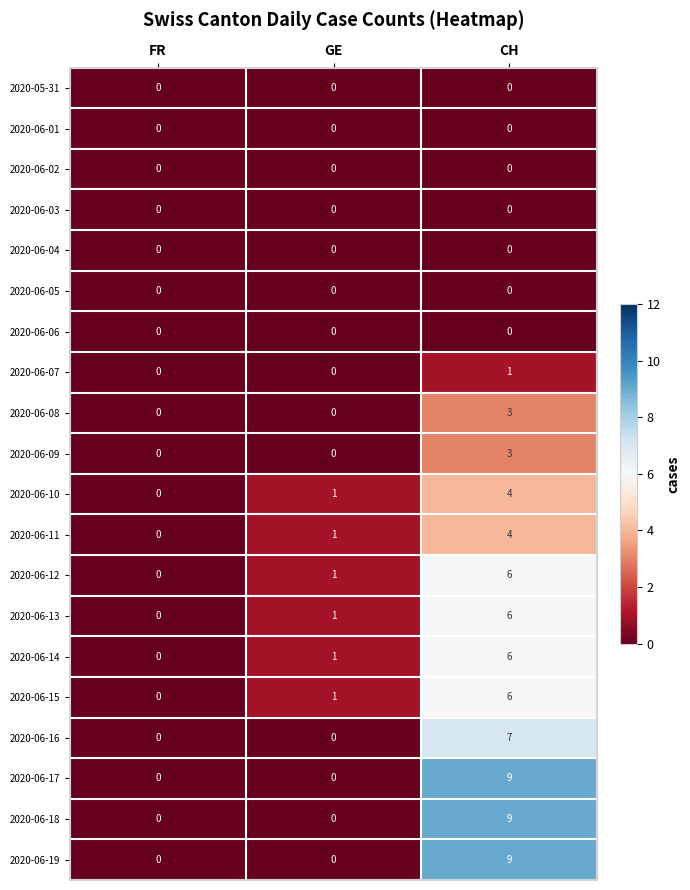

Count the 2020-06-14 values in the range 0 to 6.

3